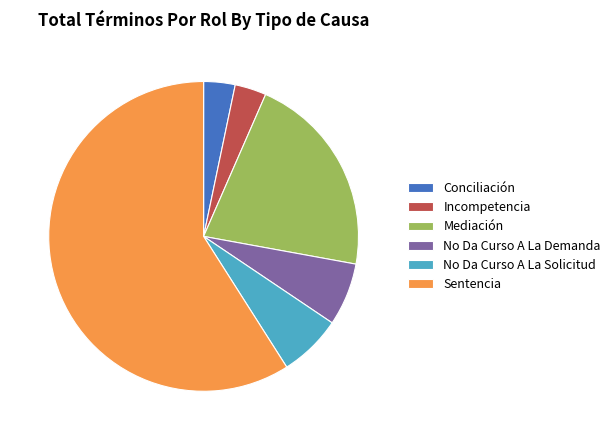

The Sentencia slice represents 59% of the pie. True or false?

True